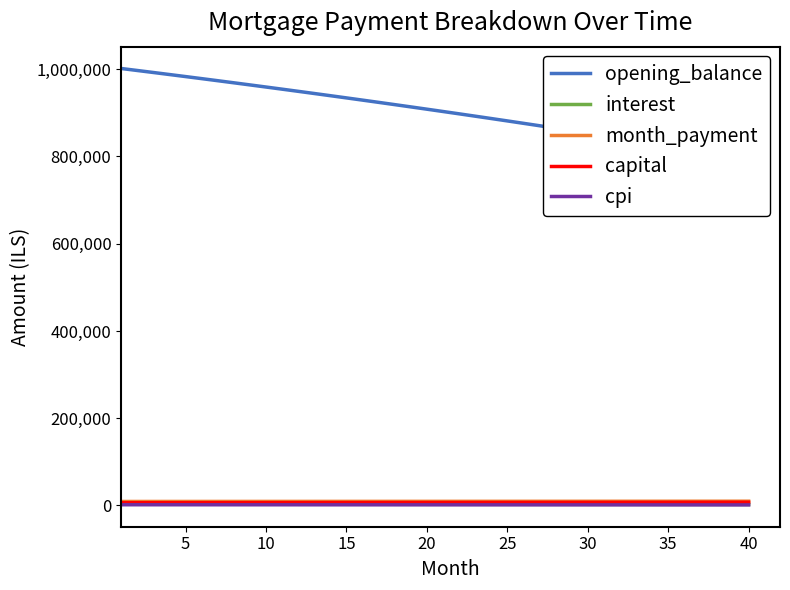

What is the maximum value shown in the chart?

1001666.7